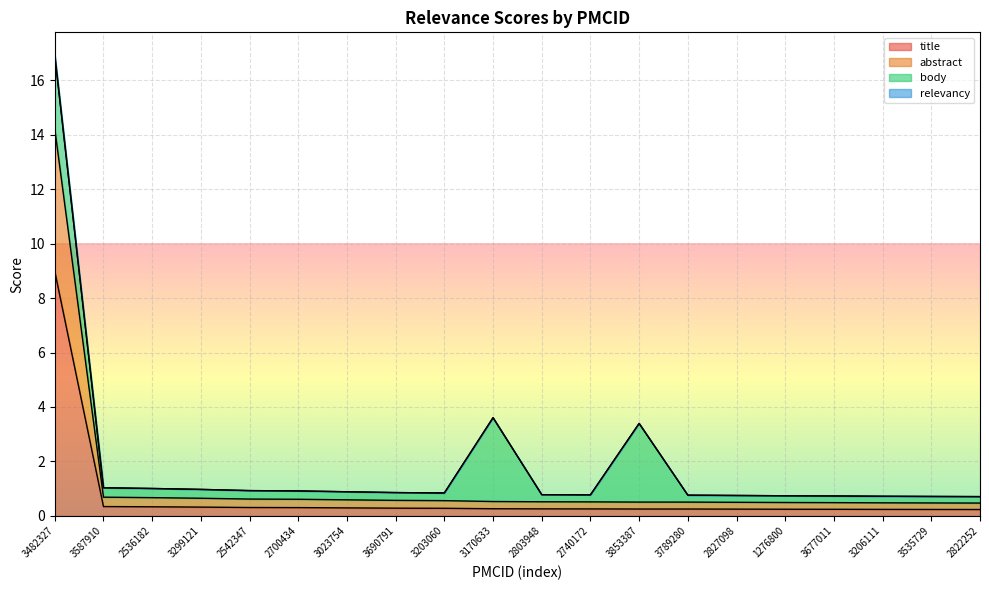

Which category has the highest value in the title series?

3482327